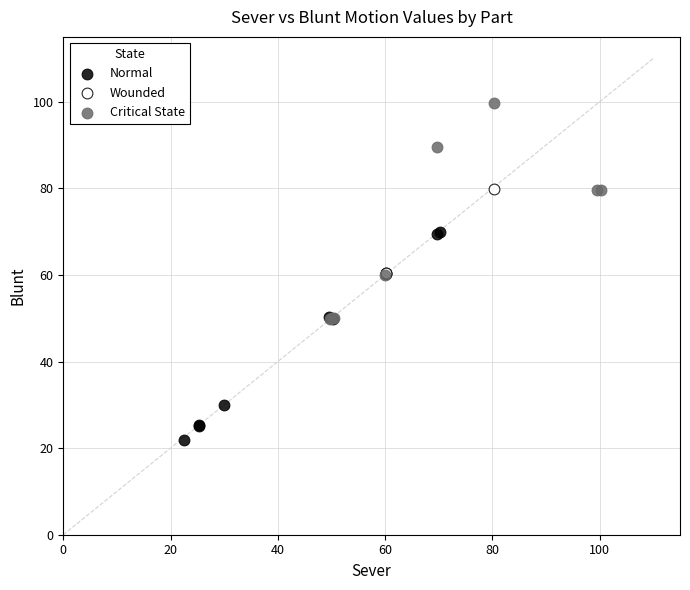

Which series reaches the maximum Y coordinate?

Critical State